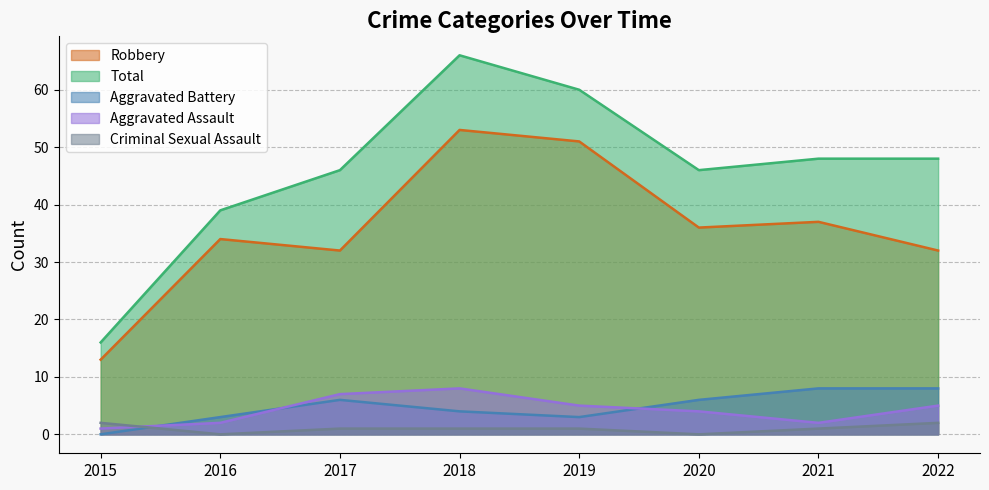

At which category does the chart reach its peak across all series?

2018